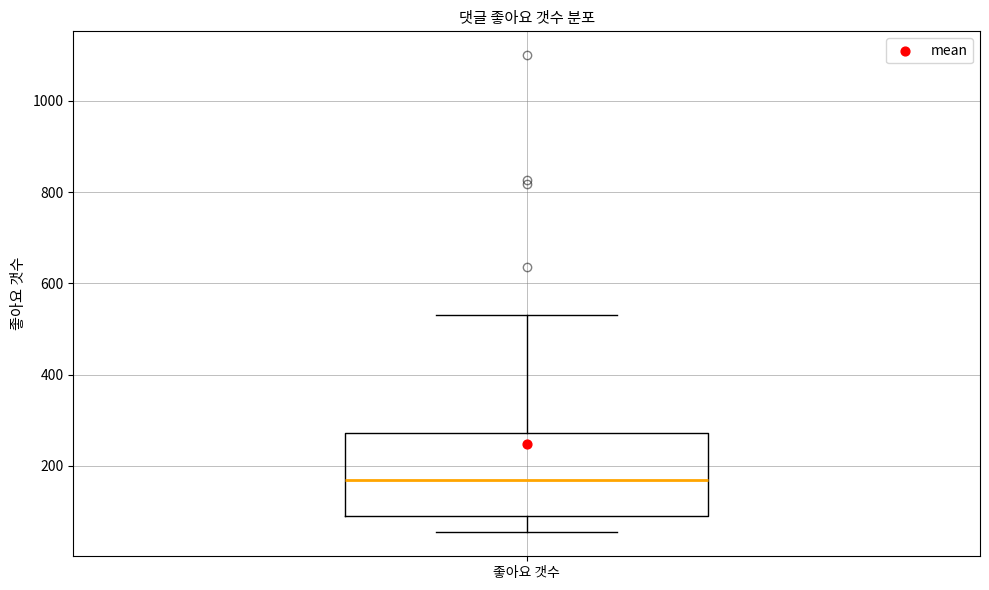

Read this box plot against the y-axis: the position of the median line, the range covered by the box, and the ends of both whiskers. The values are not printed on the chart, so give them approximately, as read against the axis.

median 160, box 100 to 280, whiskers 60 to 540